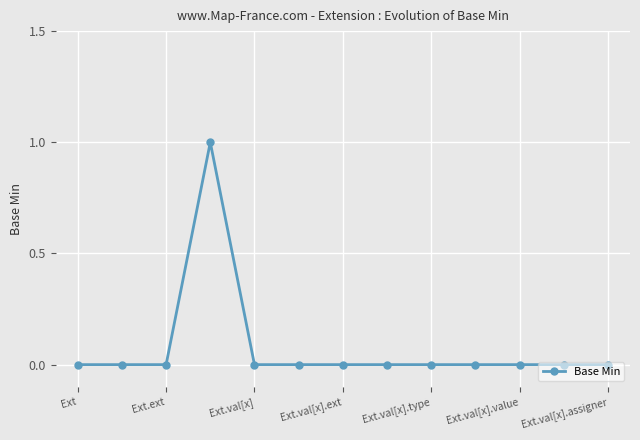

True or false: there are more than 0 points higher than both neighbors.

True